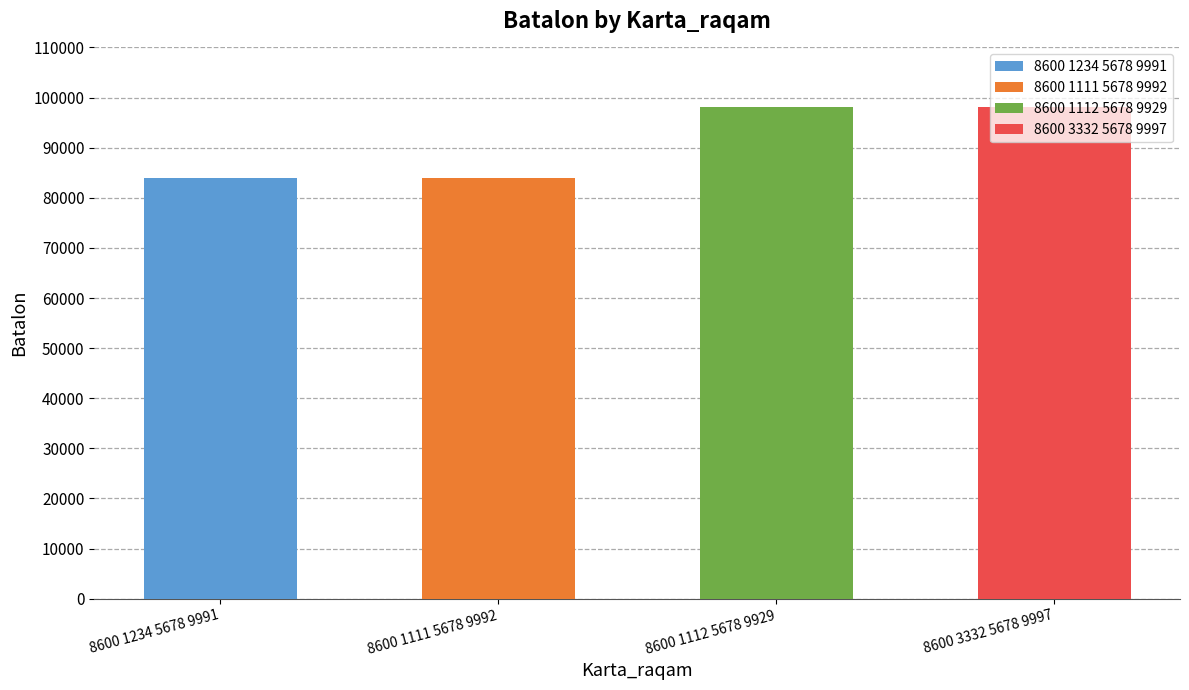

What is the label of the 4th bar from the right?

8600 1234 5678 9991